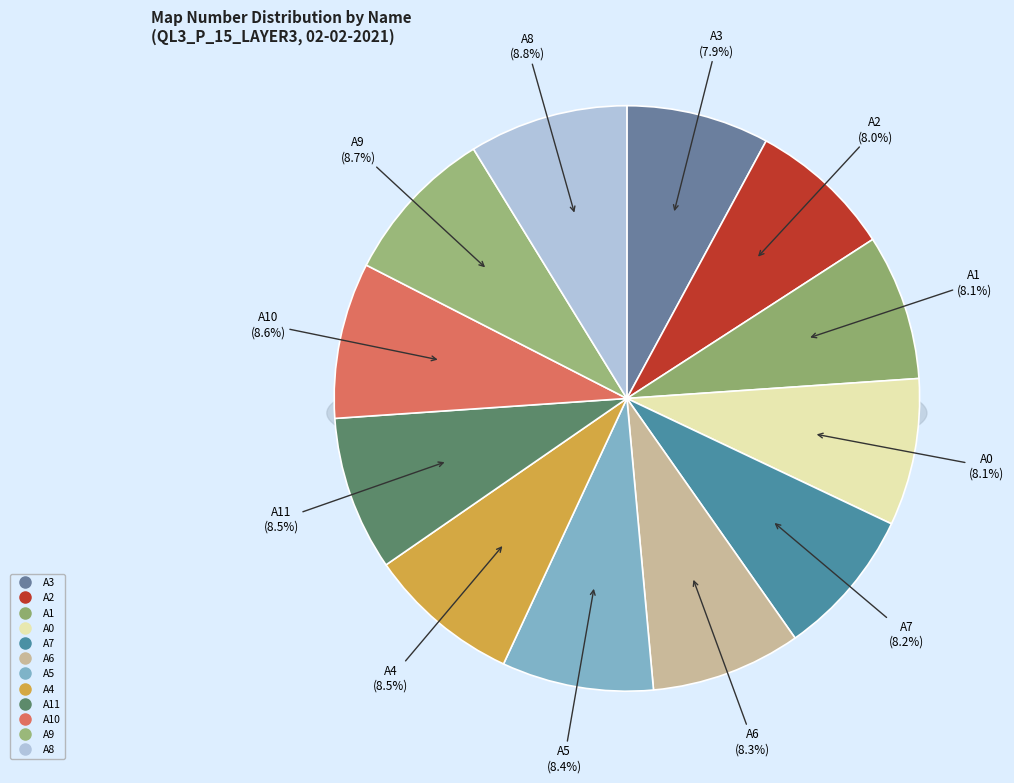

What is the largest slice in the pie chart?

A8